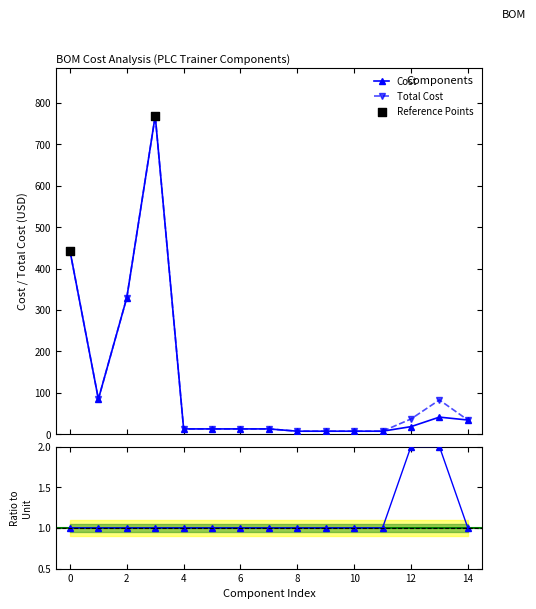

Which series contains the lowest Y value?

Cost